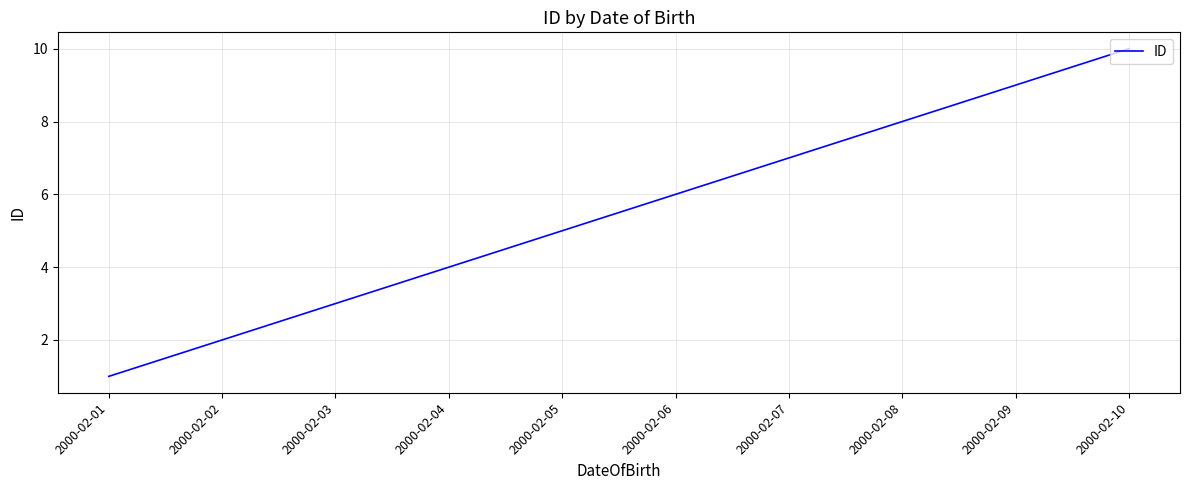

What is the change in value from 2000-02-05 to 2000-02-10?

+5